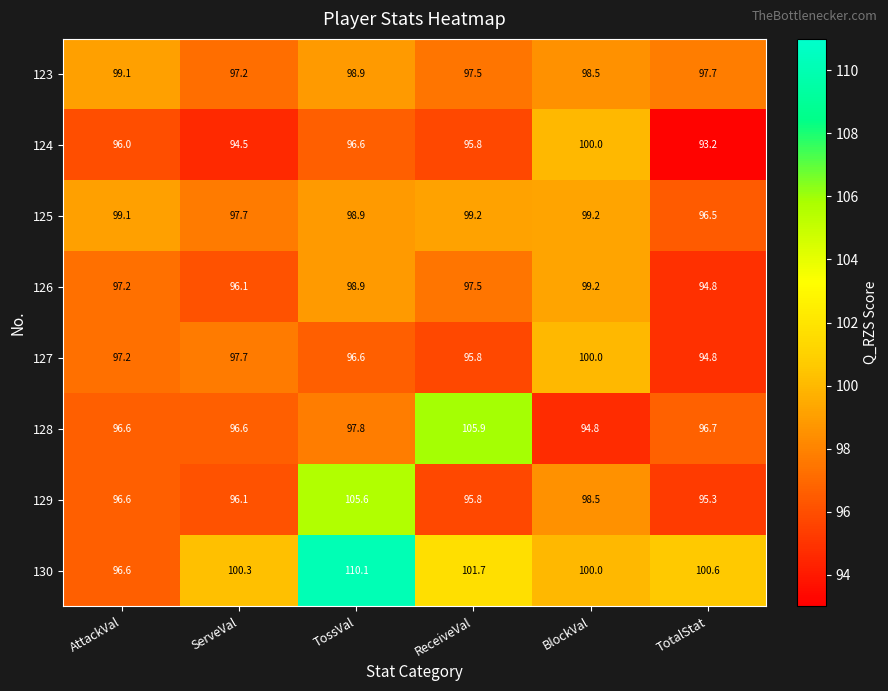

List the labels in order of 124 value, largest first.

BlockVal, TossVal, AttackVal, ReceiveVal, ServeVal, TotalStat